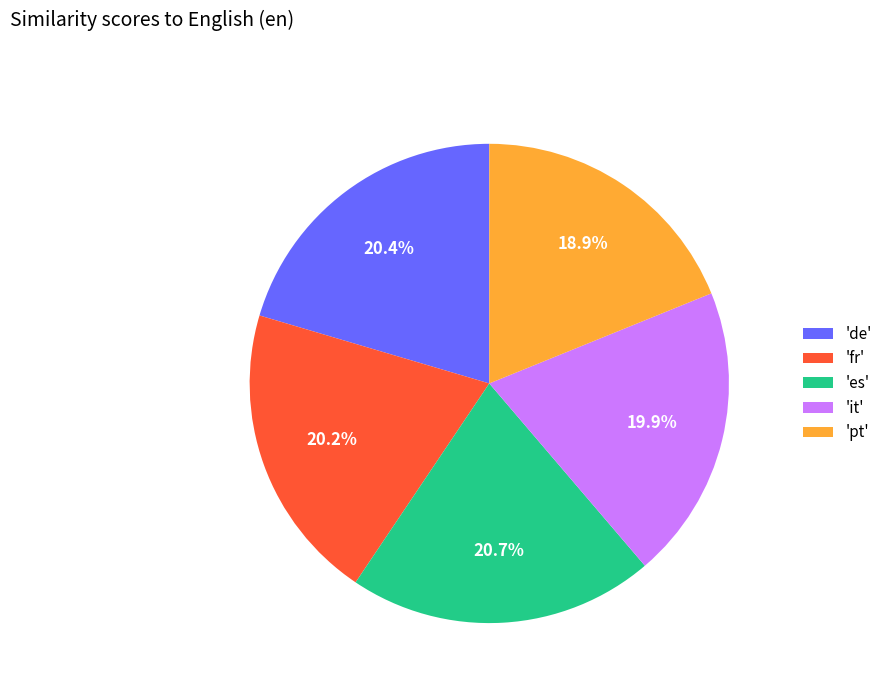

Which slice is the smallest?

'pt'